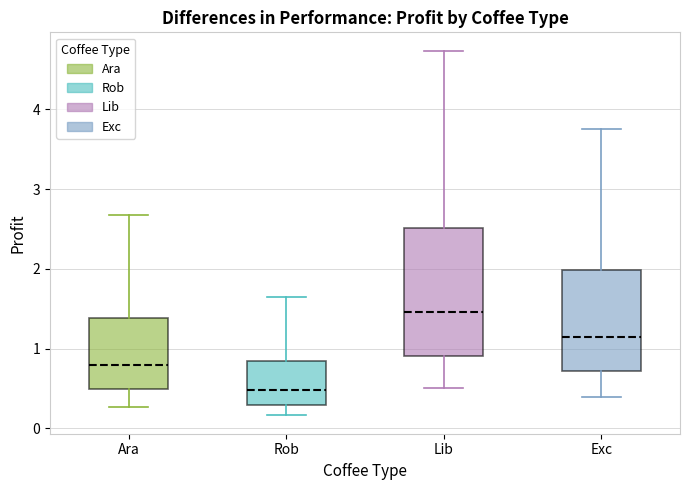

Reading left to right, read every box against the y-axis: the position of its median line, the range the box covers, and the ends of its whiskers. The values are not printed on the chart, so give them approximately, as read against the axis.

Ara: median 0.8, box 0.5 to 1.4, whiskers 0.3 to 2.7
Rob: median 0.5, box 0.3 to 0.8, whiskers 0.2 to 1.6
Lib: median 1.5, box 0.9 to 2.5, whiskers 0.5 to 4.7
Exc: median 1.2, box 0.7 to 2.0, whiskers 0.4 to 3.8